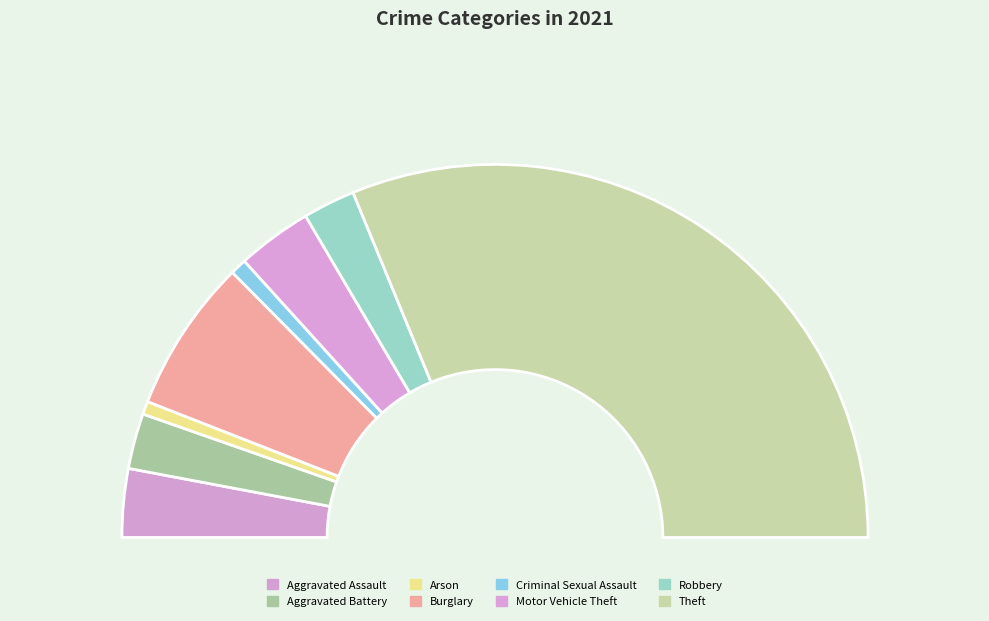

Does Theft represent more than half of the total?

Yes